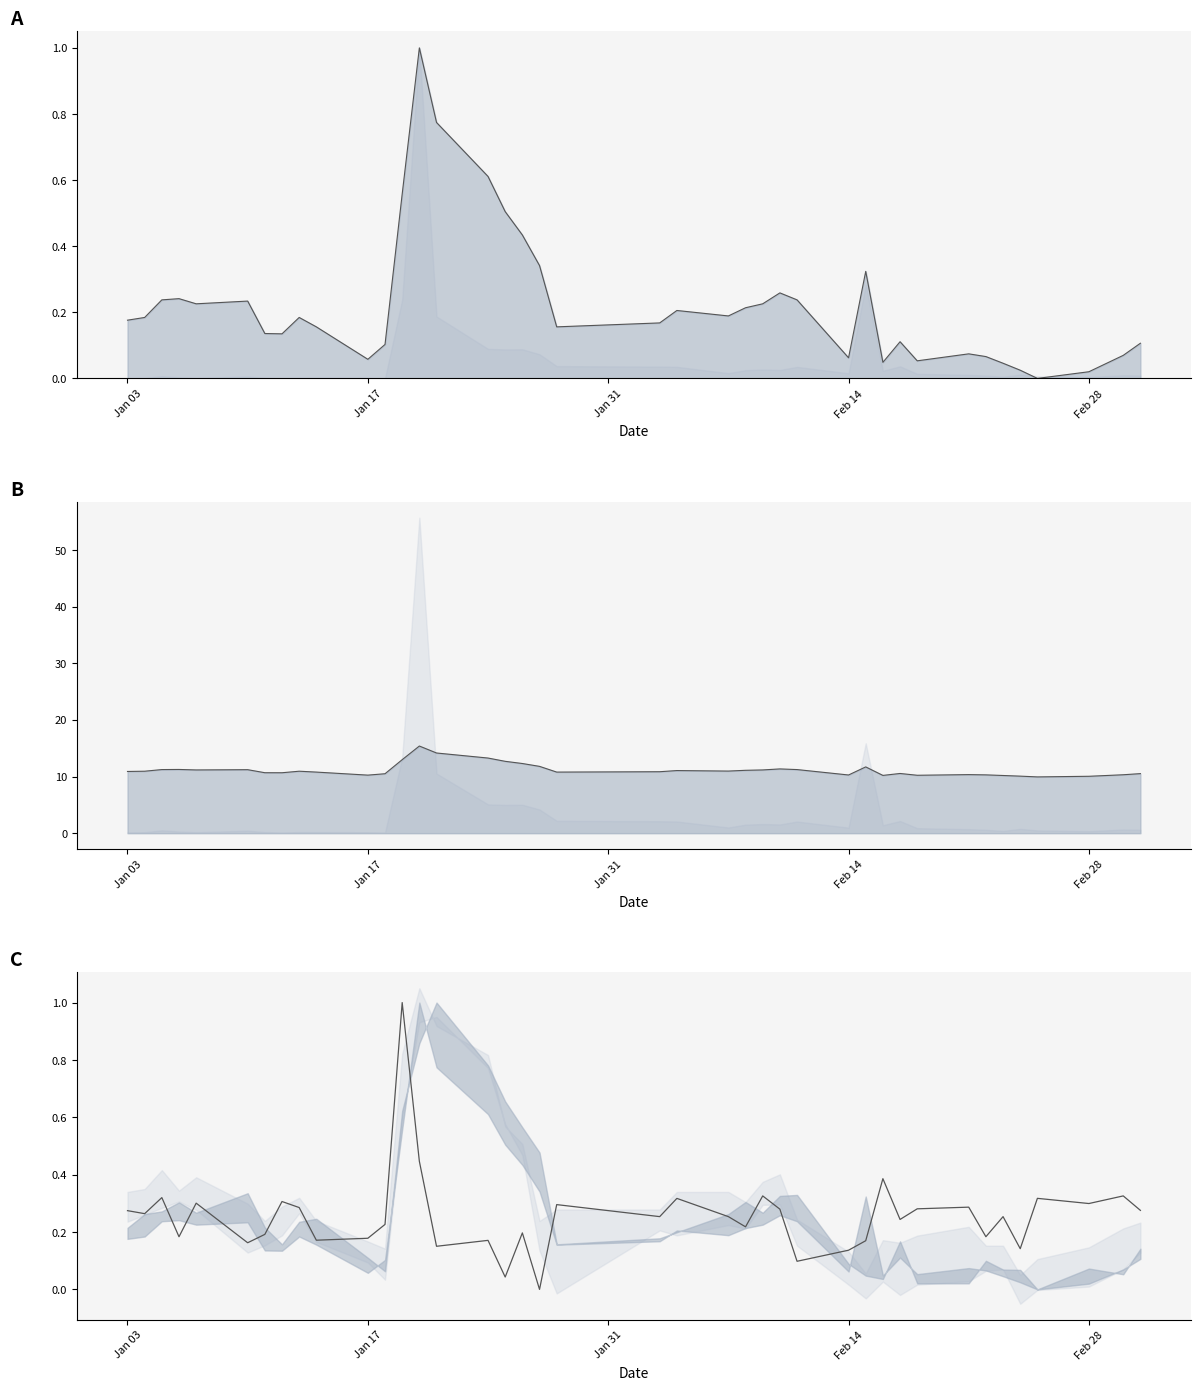

Reading left to right, what are all the values shown in this chart?

0.3	0.3	0.3	0.2	0.3	0.2	0.2	0.3	0.3	0.2	0.2	0.2	1.0	0.4	0.2	0.2	0.0	0.2	0.0	0.3	0.3	0.3	0.3	0.2	0.3	0.3	0.1	0.1	0.2	0.4	0.2	0.3	0.3	0.2	0.3	0.1	0.3	0.3	0.3	0.3